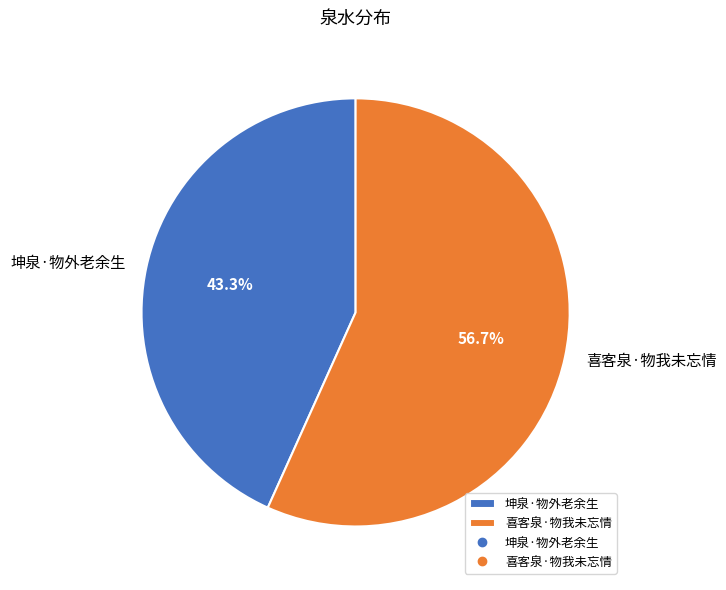

What percentage is the 坤泉·物外老余生 slice, to the nearest percent?

43%